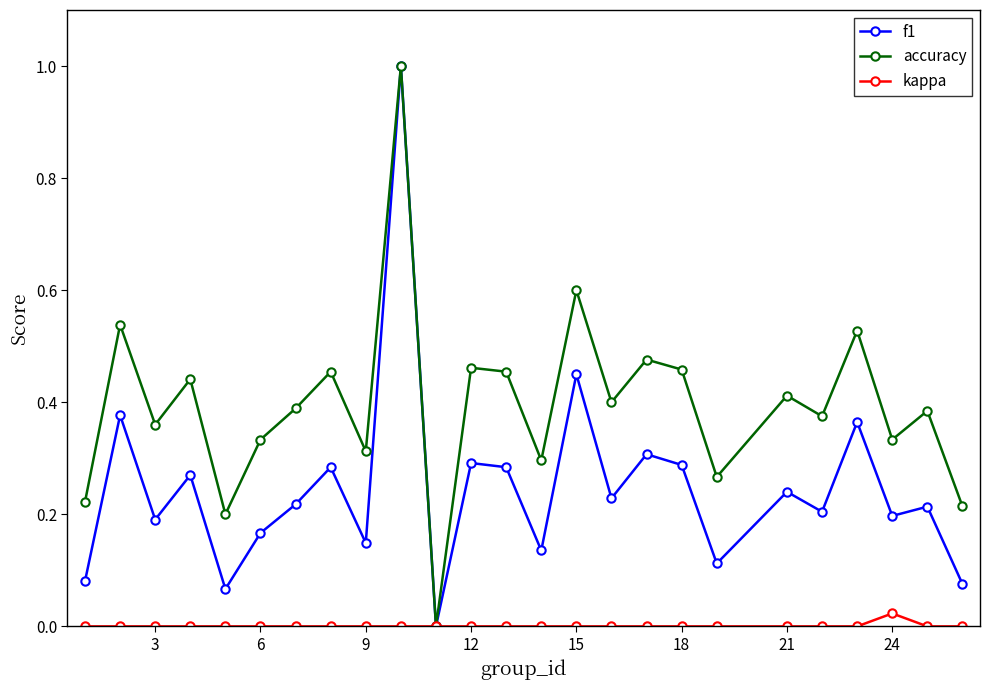

How many positive values does the f1 series have?

24